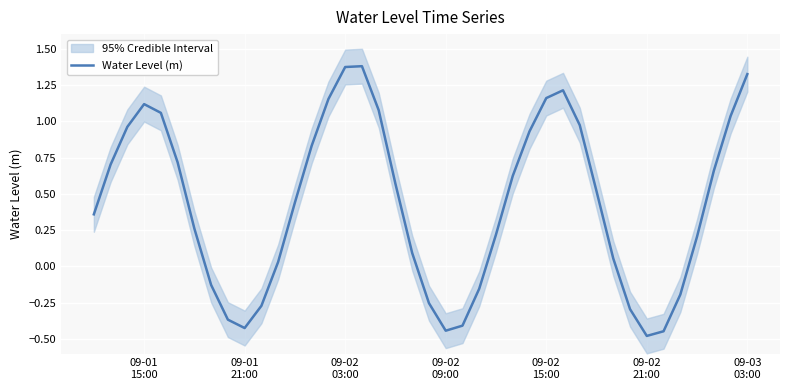

How many categories are shown in the chart?

40